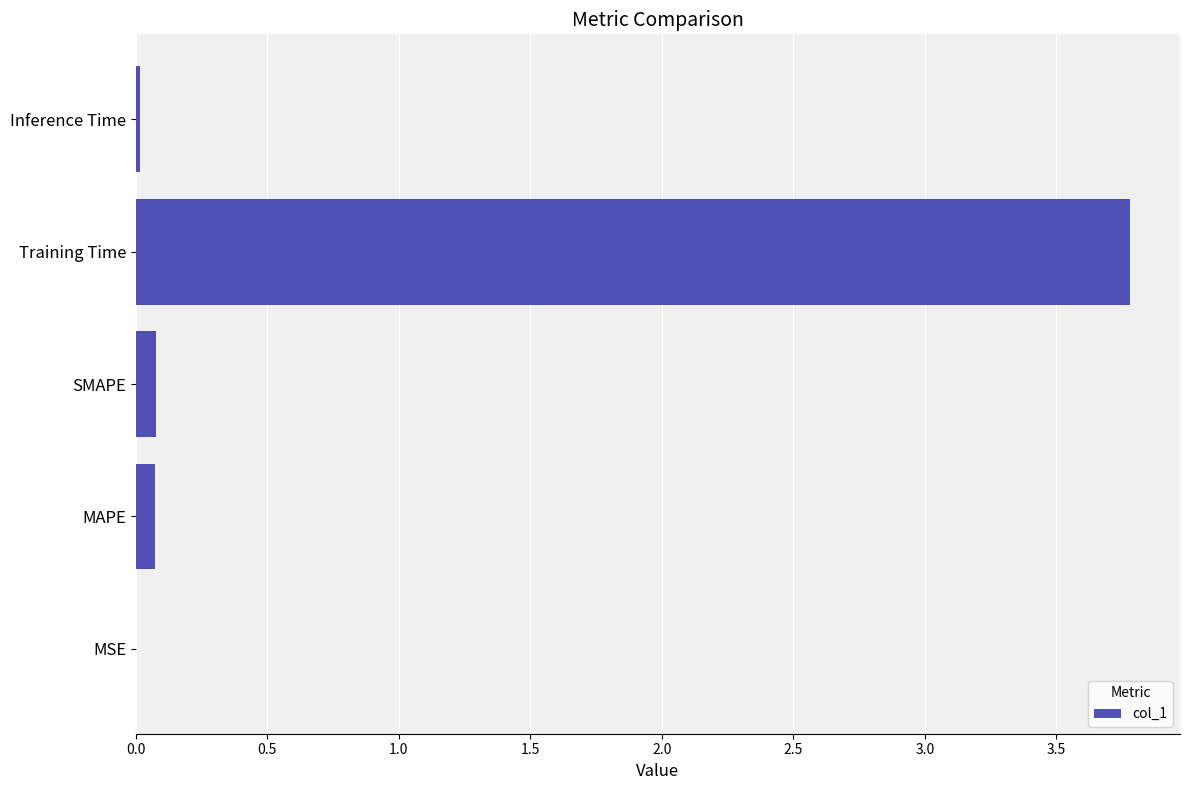

True or false: the data shows 0.0 at Inference Time.

True